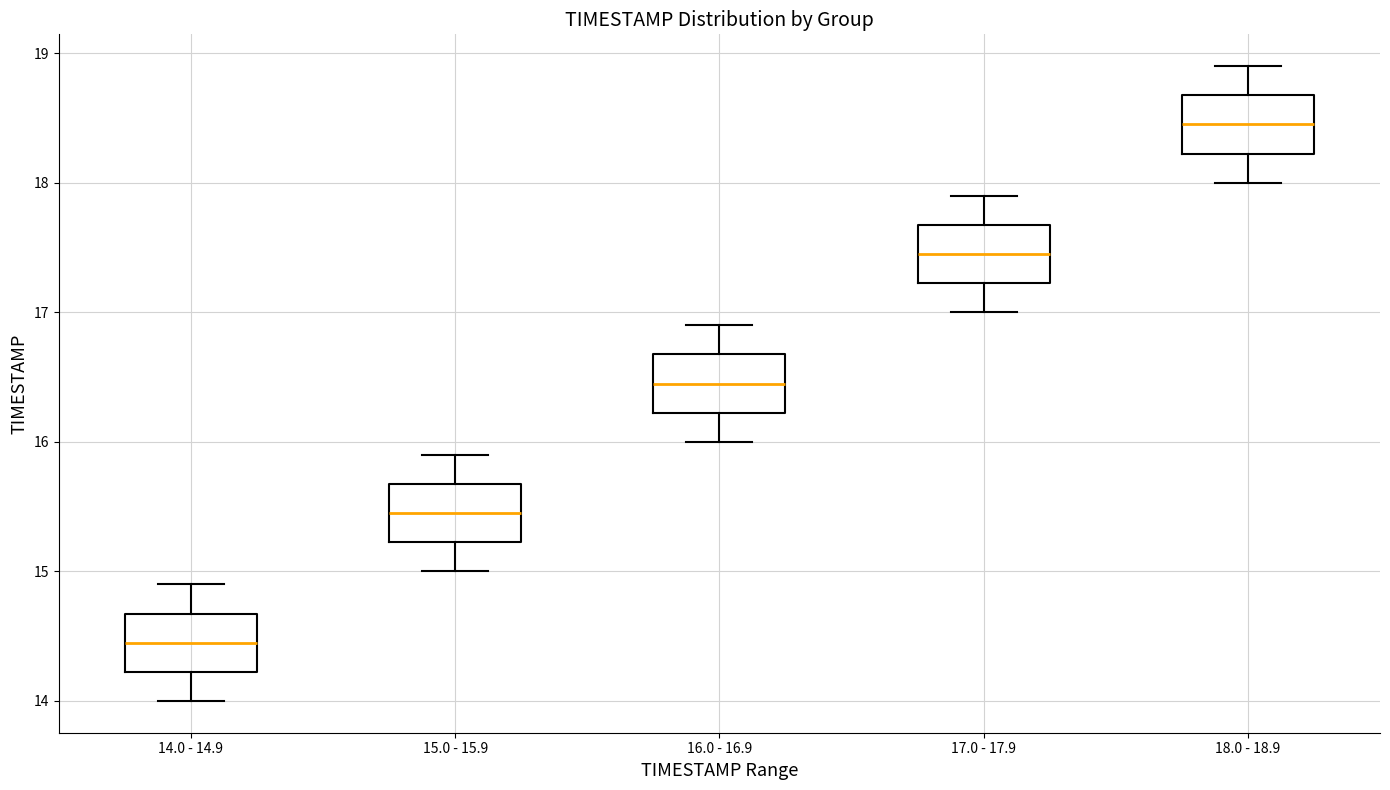

Where is the lower edge of the box for 14.0 - 14.9 on the y-axis? The values are not printed on the chart, so give them approximately, as read against the axis.

14.2